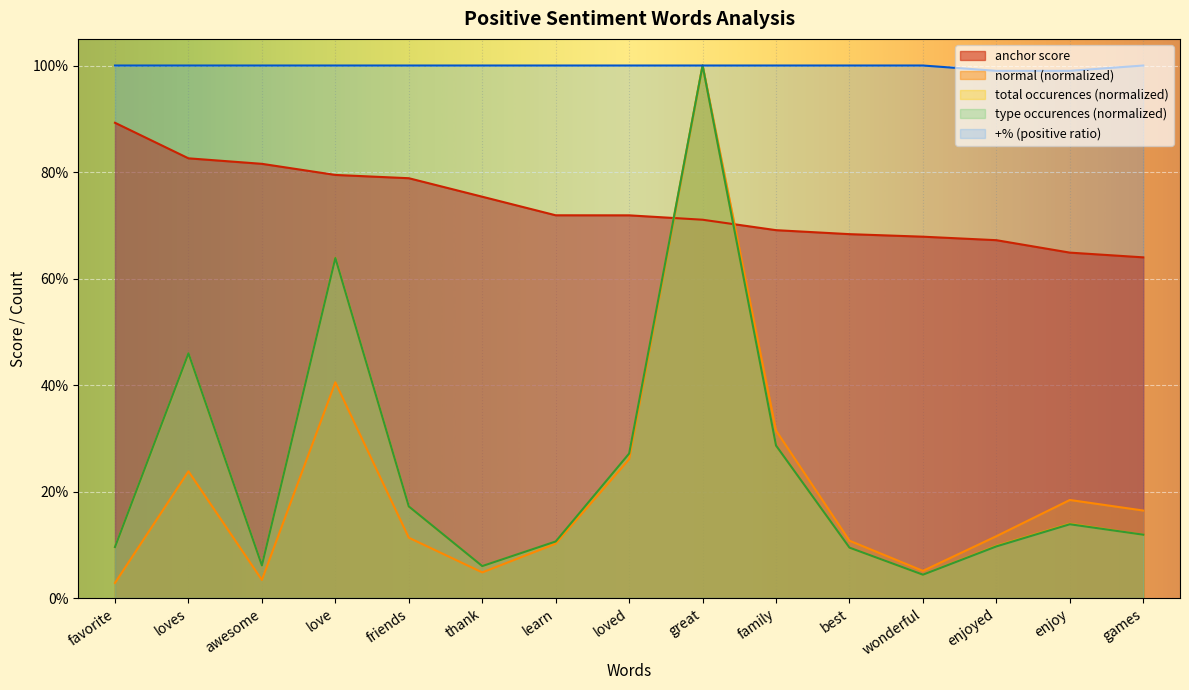

At which label does normal reach its minimum?

favorite